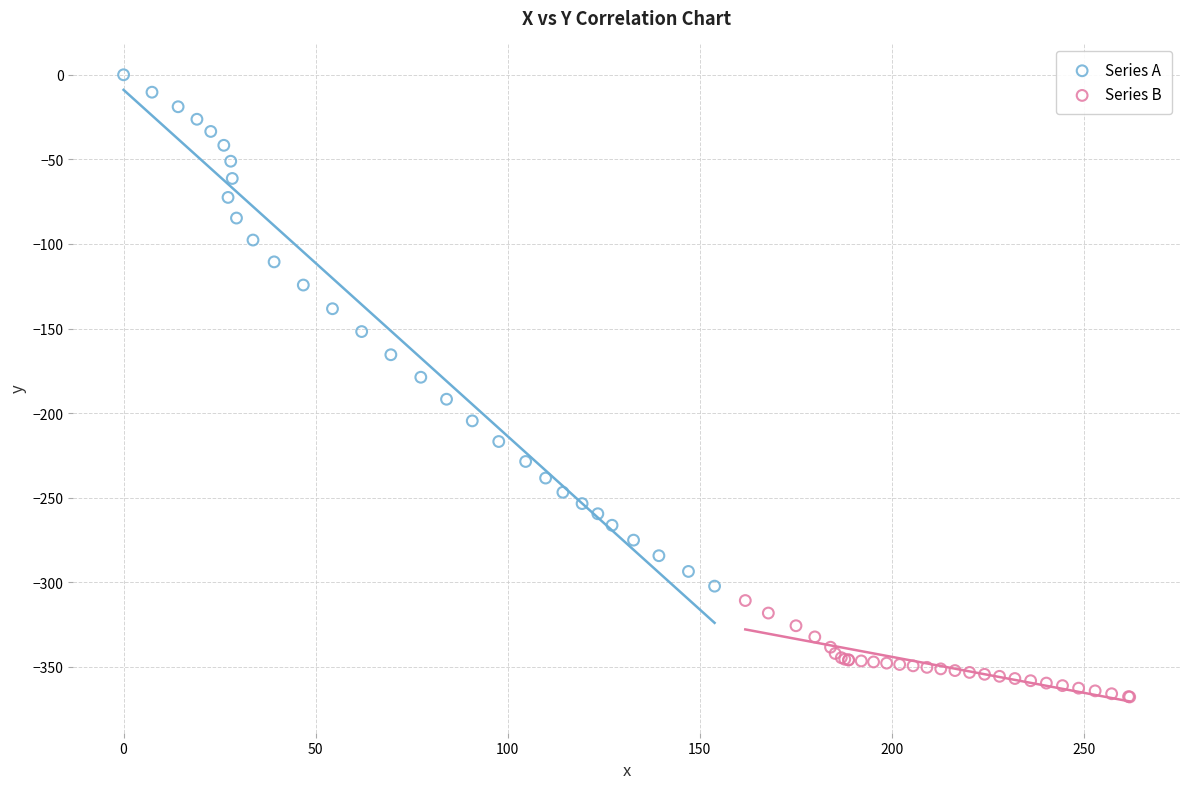

What are all the series names shown in the legend?

Series A, Series B